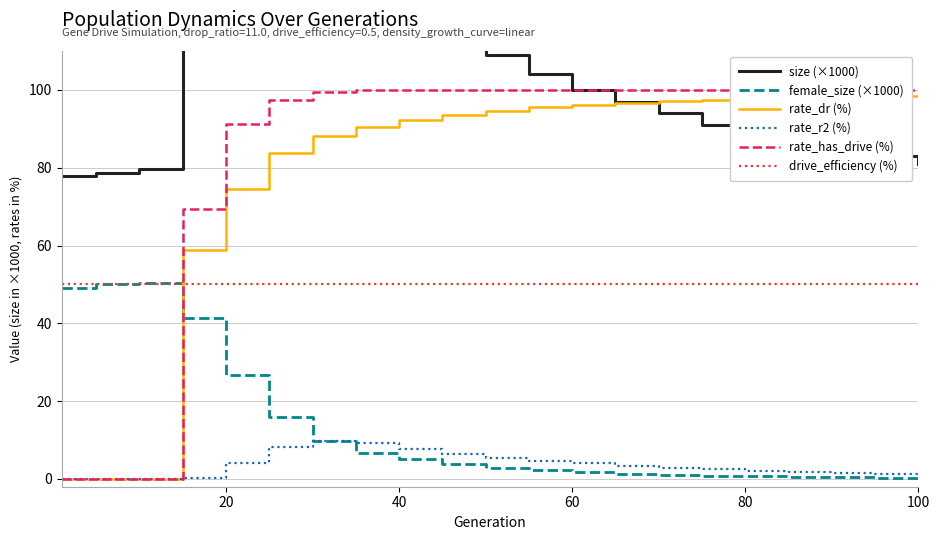

At how many categories does at least one series exceed 140?

3